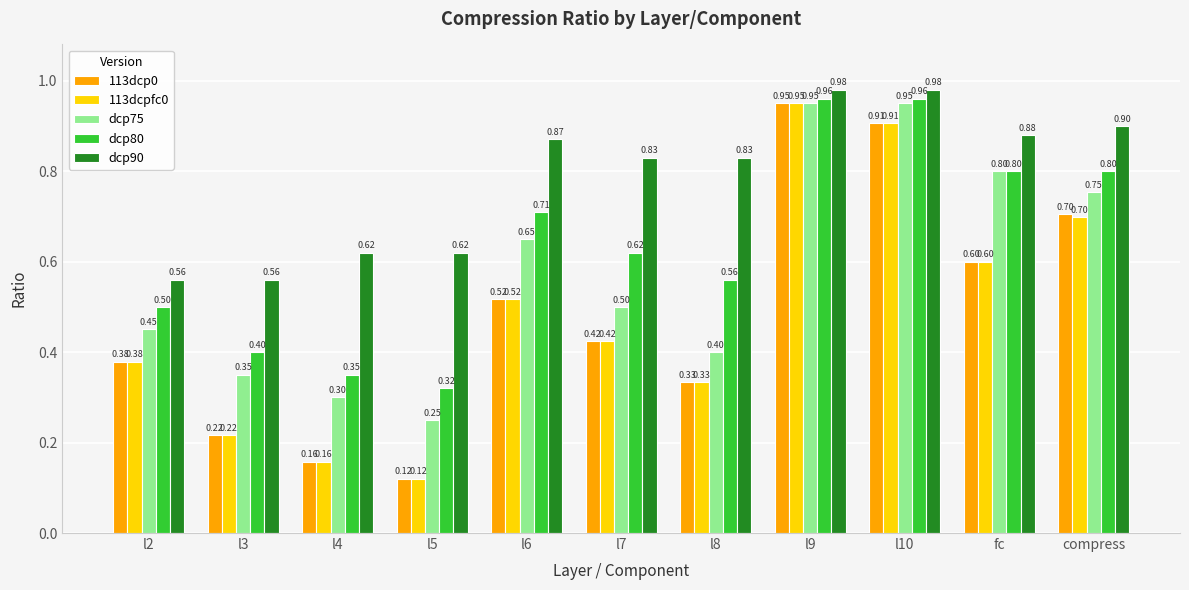

At which category does the chart reach its minimum across all series?

l5